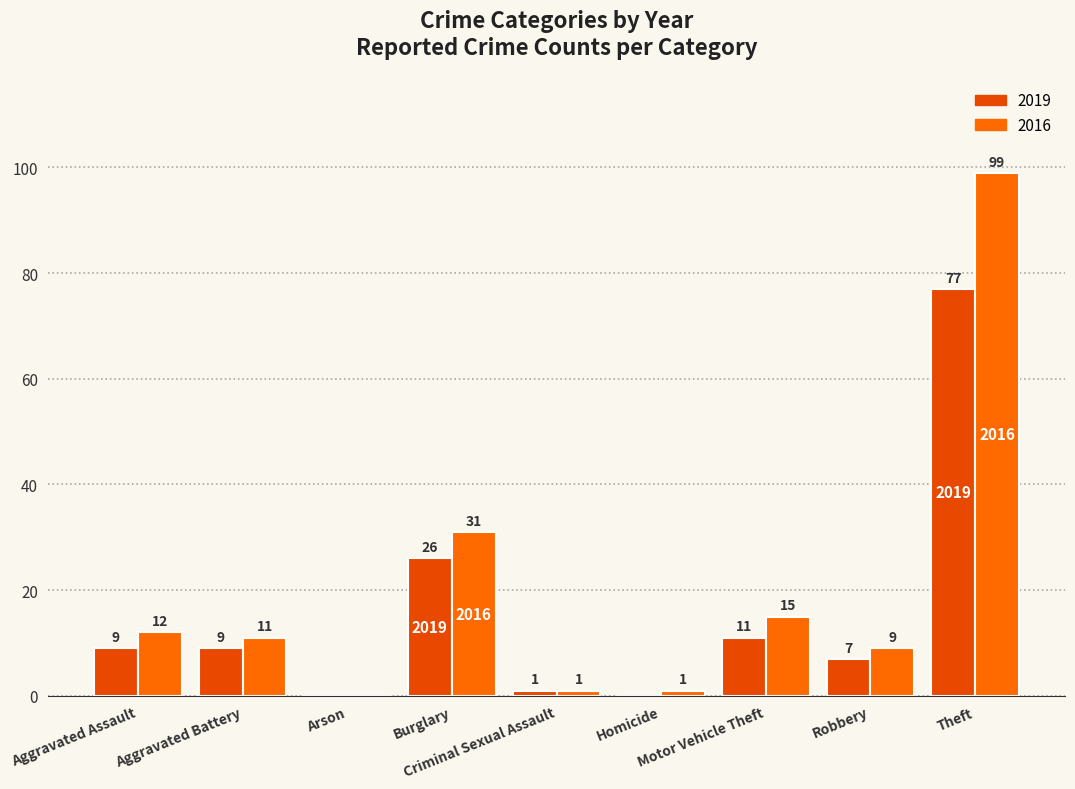

What is the maximum value for 2019?

77